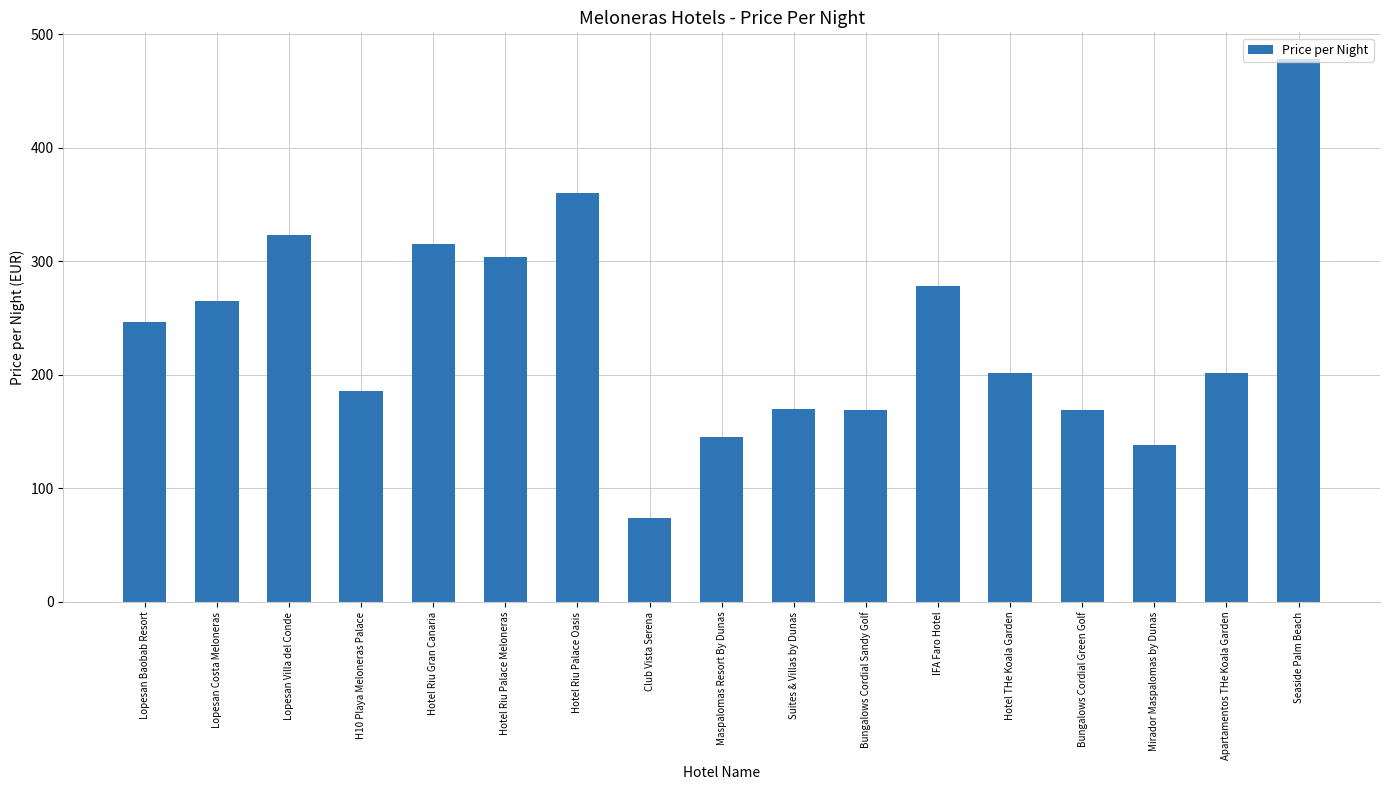

Read the value at Maspalomas Resort By Dunas.

145